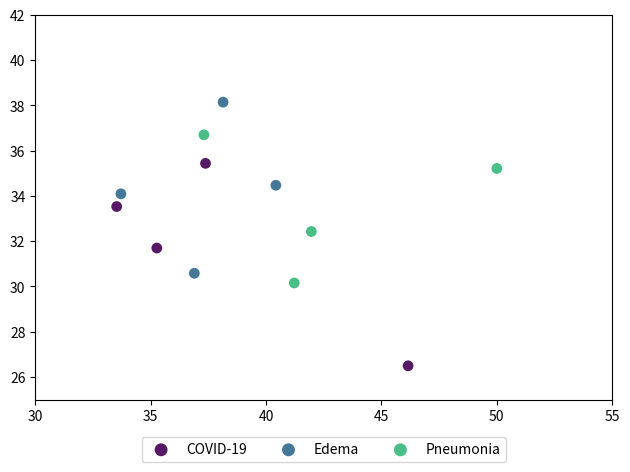

Which series has the largest Y range (max minus min)?

COVID-19